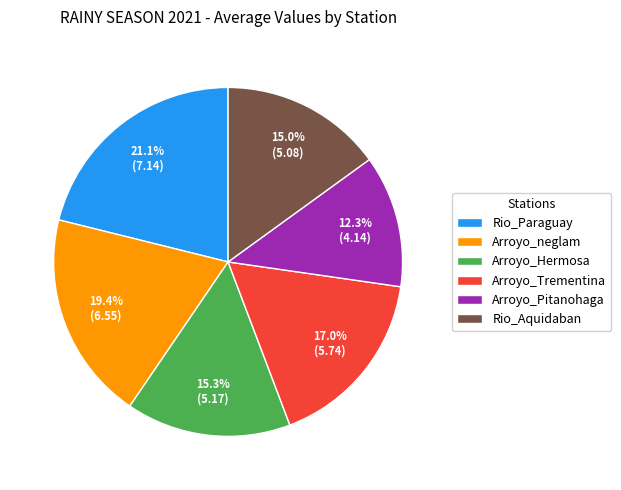

To the nearest percent, what is the average slice percentage?

17%